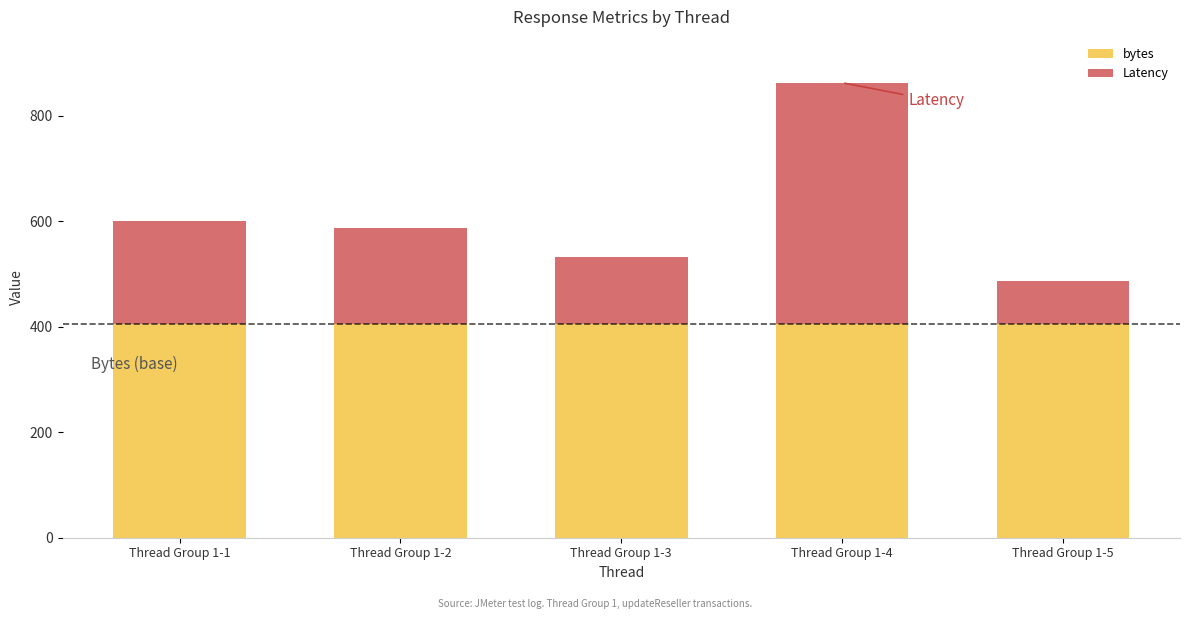

Does the chart contain any negative values?

No